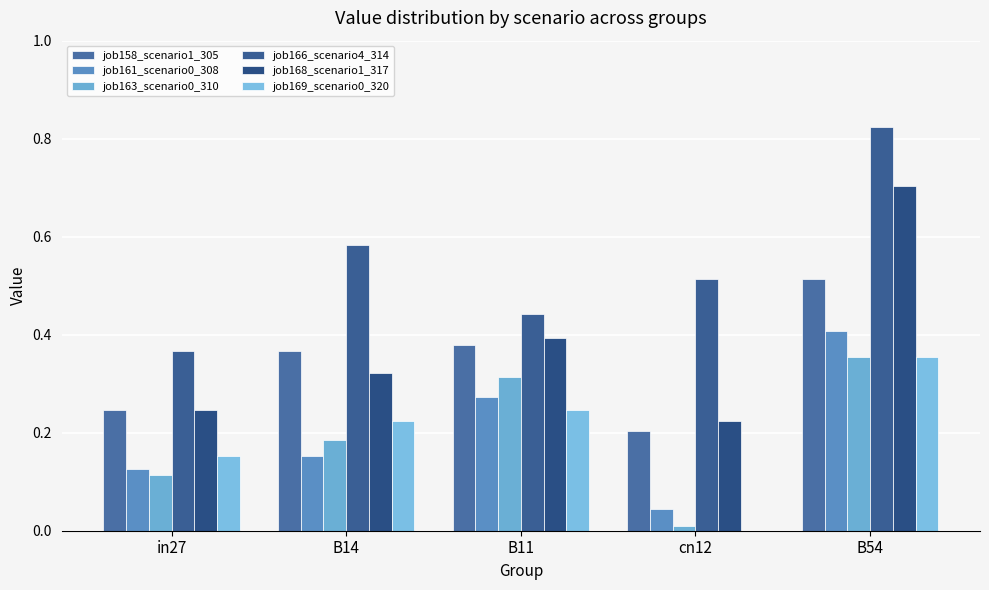

What is the average value of the job168_scenario1_317 series?

0.4